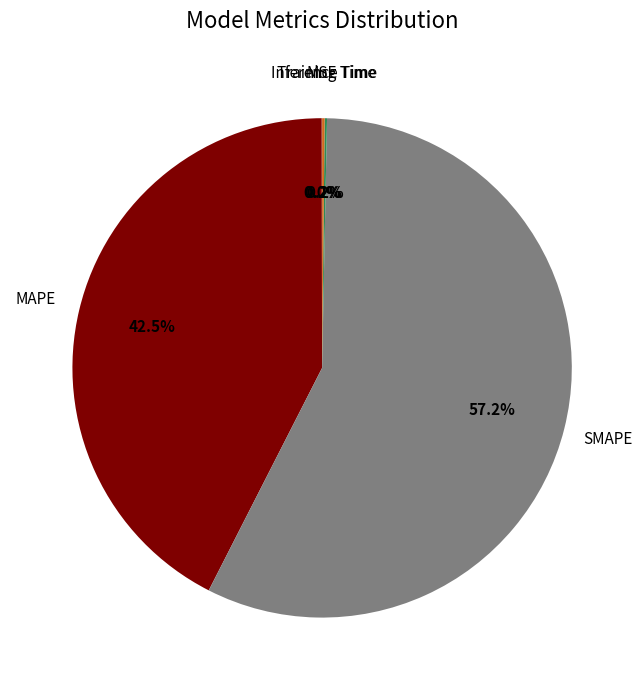

Is there a majority slice in this chart?

Yes